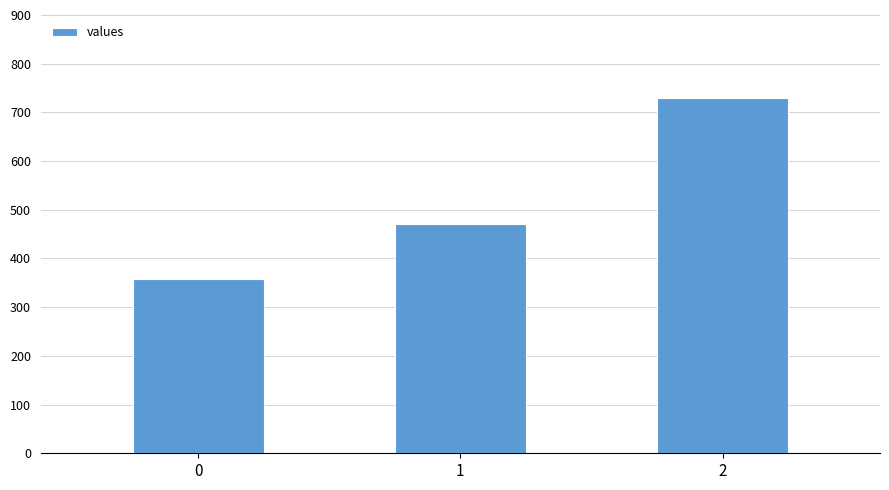

The value at 1 is 182.6. True or false?

False